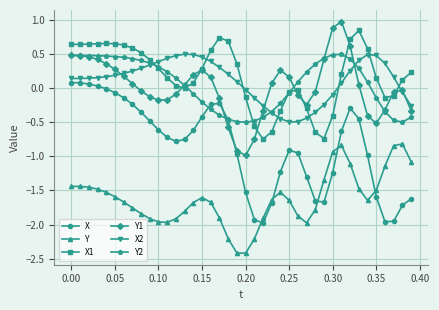

True or false: Y1 has more than 0 points higher than both neighbors.

True